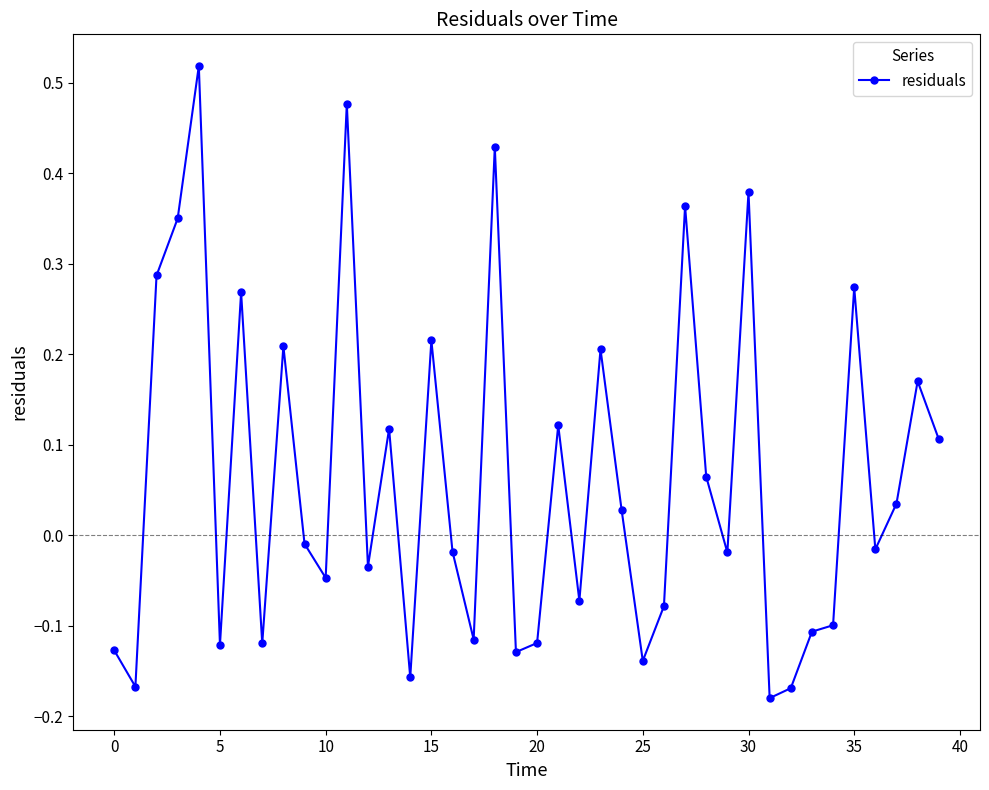

True or false: the data has more than 2 interior local peaks.

True